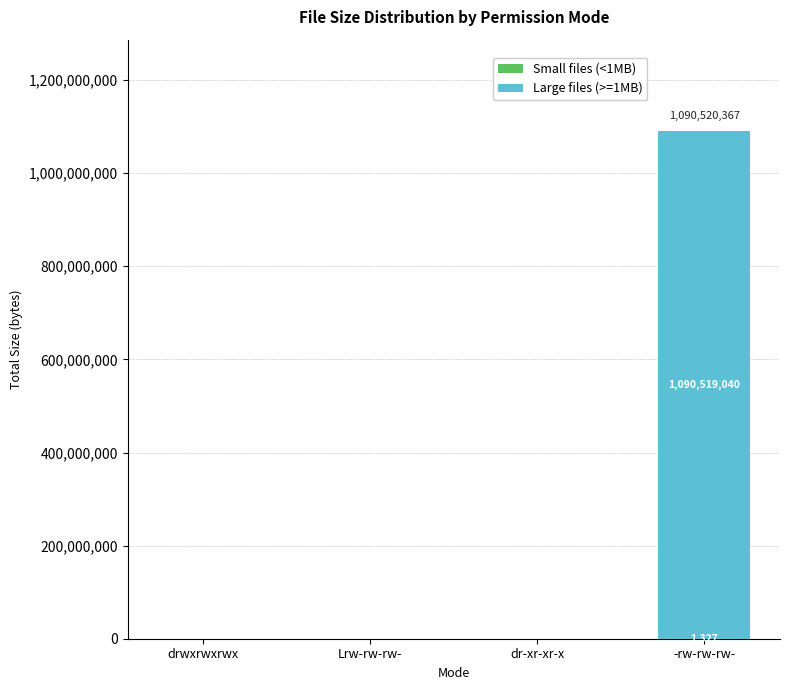

At which category is the sum across all series the highest?

-rw-rw-rw-